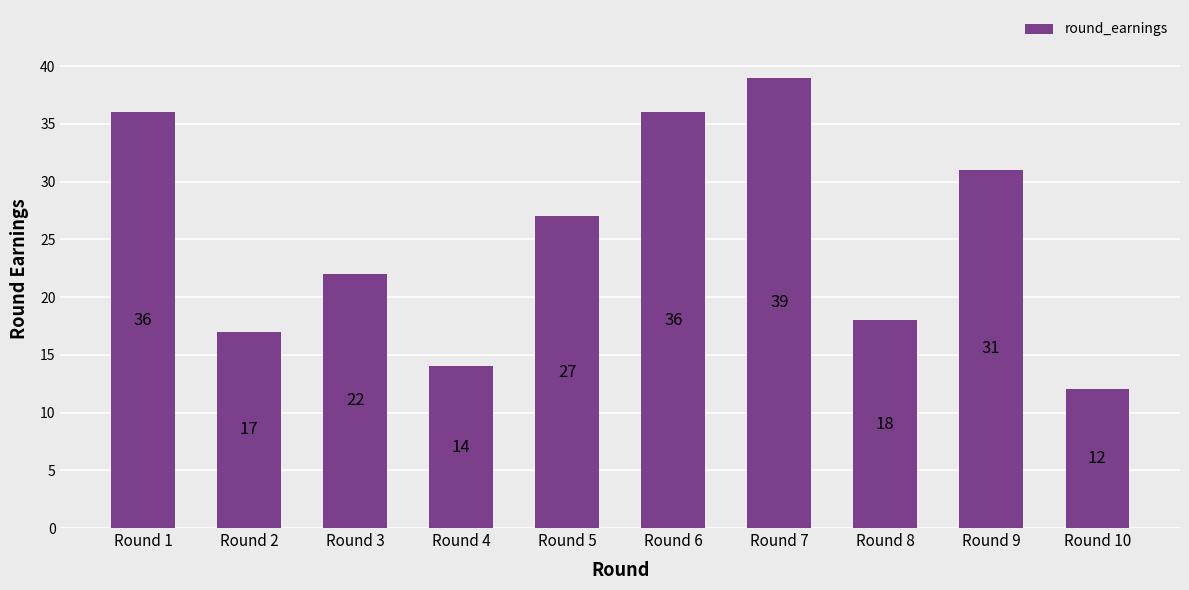

Reading left to right, extract all data points from this chart.

Round 1=36	Round 2=17	Round 3=22	Round 4=14	Round 5=27	Round 6=36	Round 7=39	Round 8=18	Round 9=31	Round 10=12